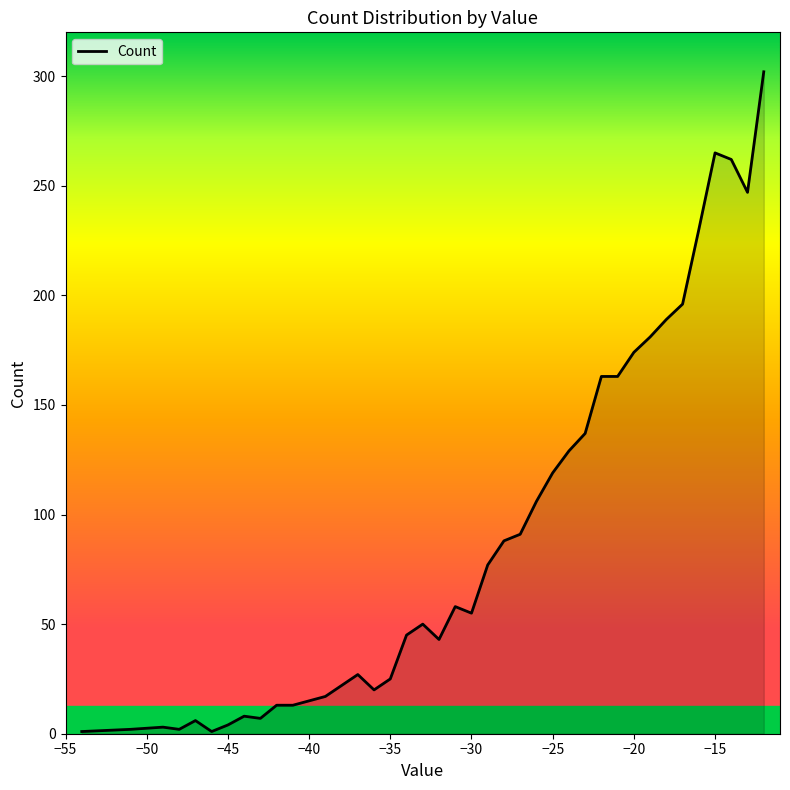

What is the difference between the maximum and minimum values?

301